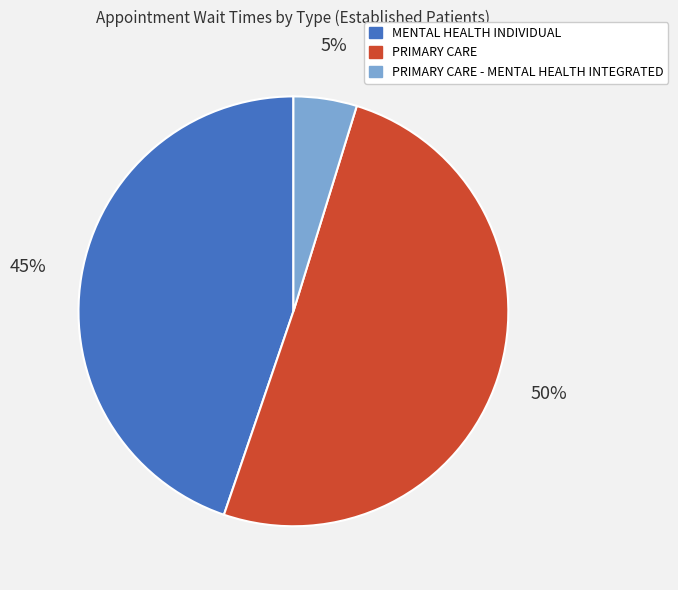

To the nearest percent, what is the difference between the MENTAL HEALTH INDIVIDUAL and PRIMARY CARE - MENTAL HEALTH INTEGRATED slice percentages?

40%